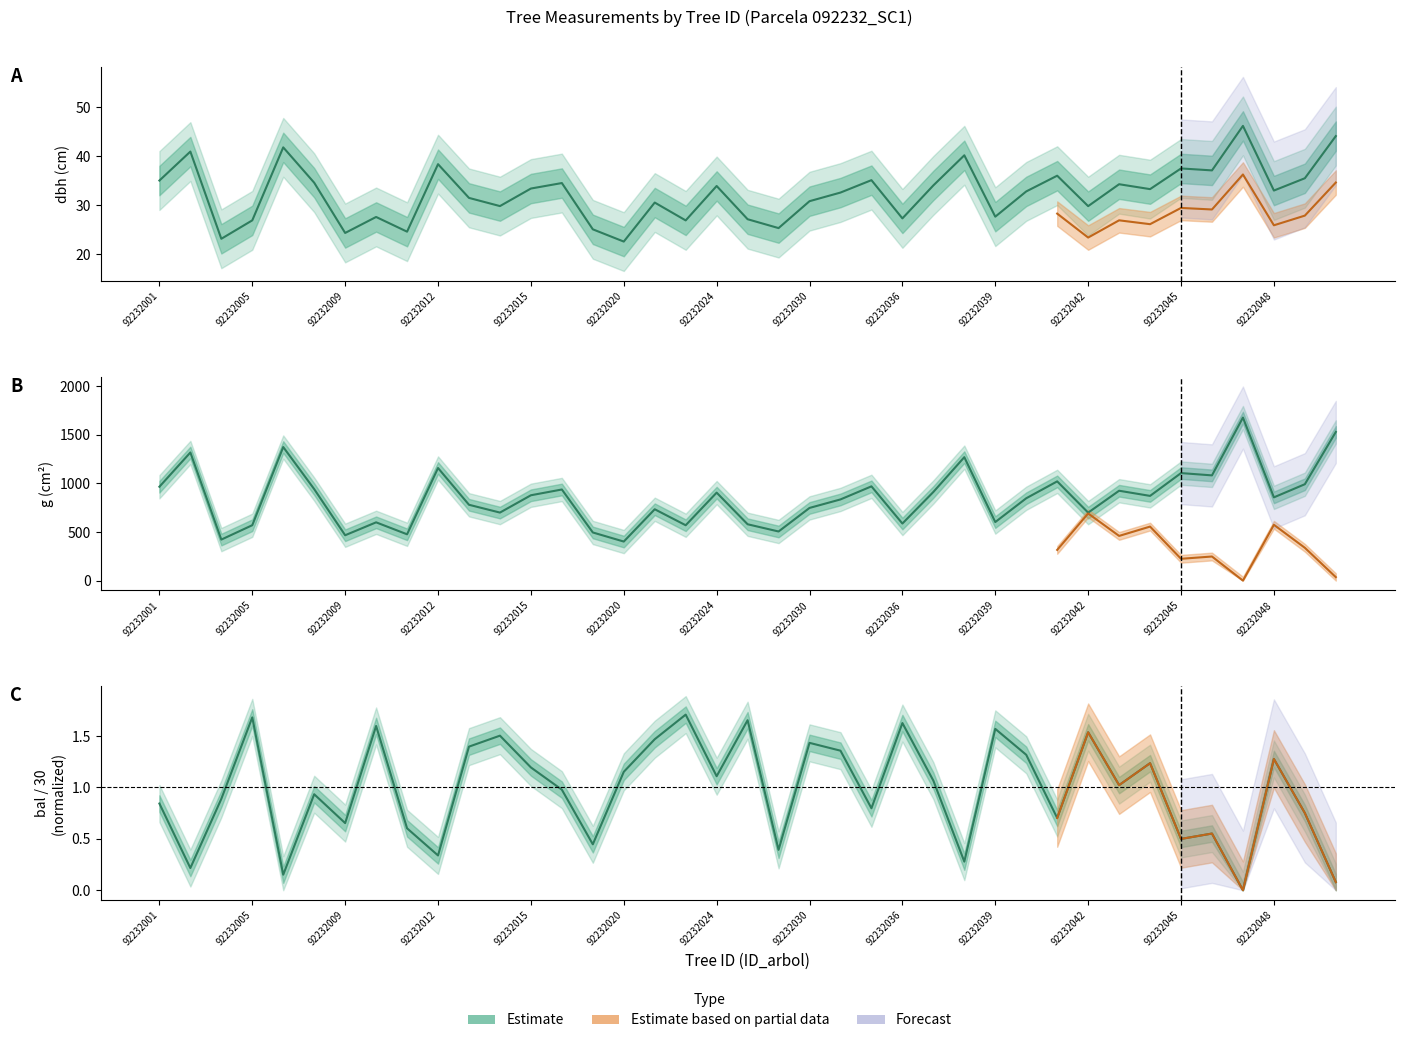

Which series has the largest range (max minus min)?

g